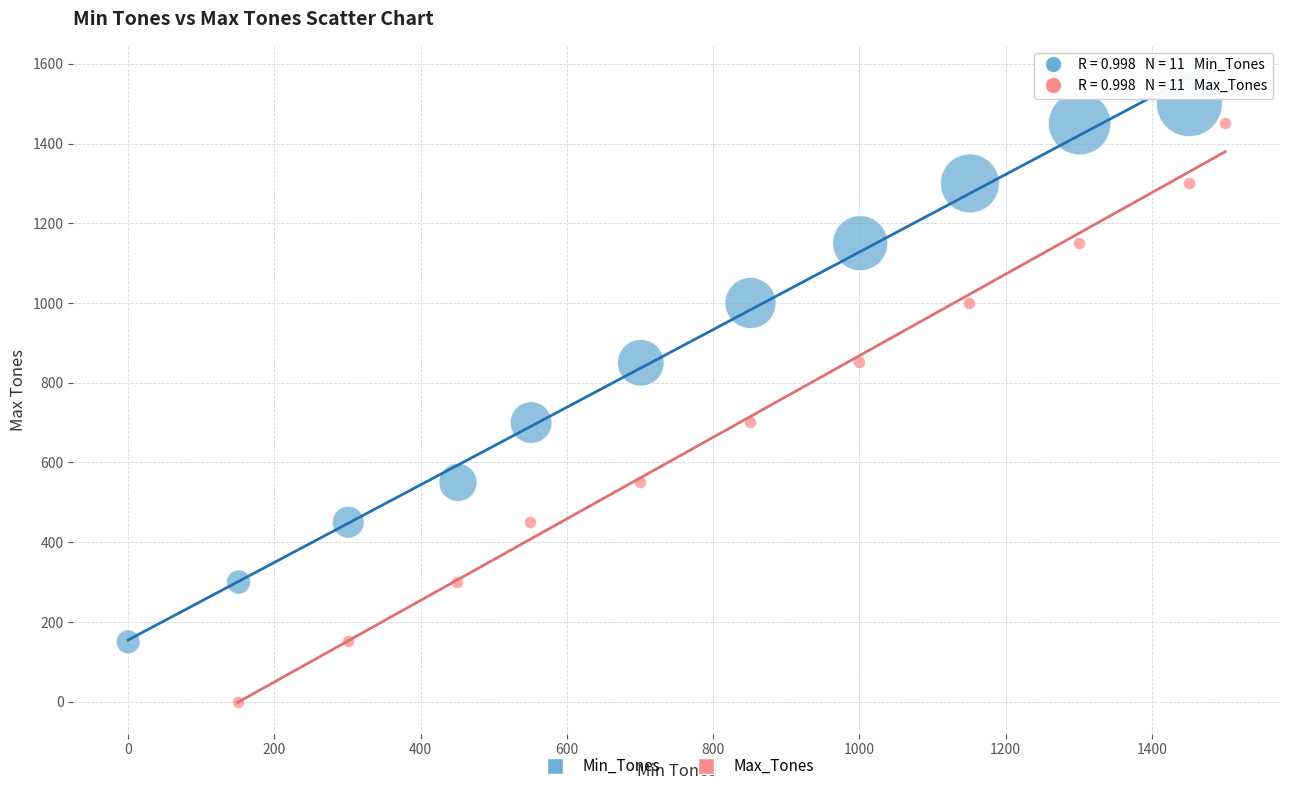

Which series contains the lowest Y value?

Max_Tones